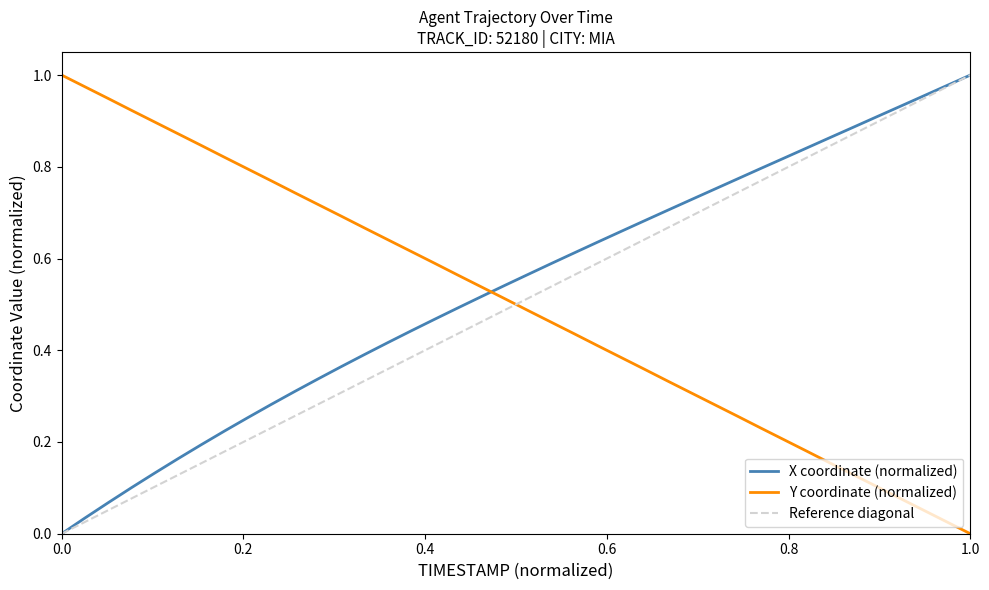

True or false: X has a value of 0.0 at 102.1.

False